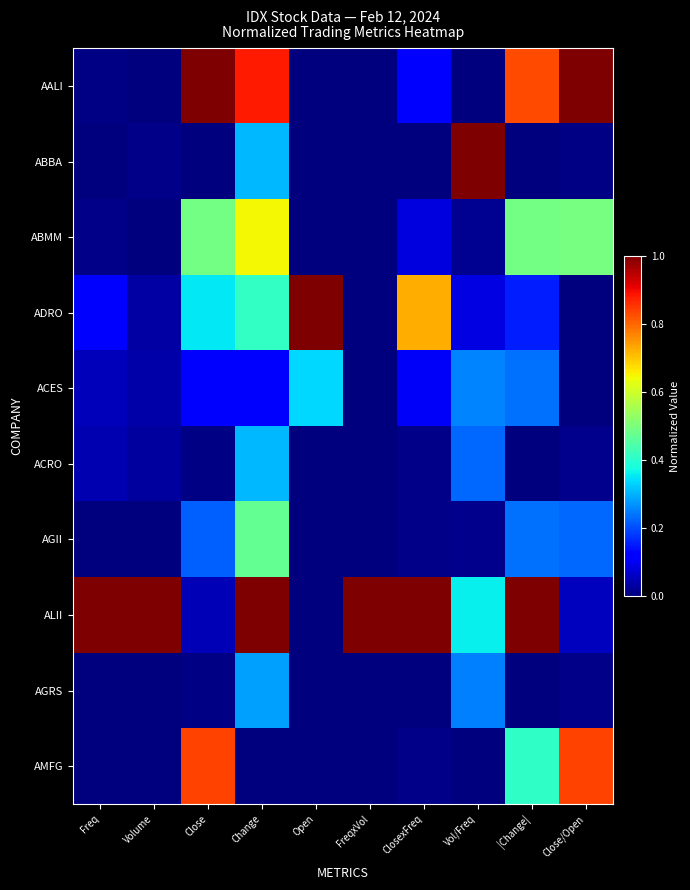

Reading left to right, what are all the values shown in this chart?

AALI: Freq=0.0	Volume=0.0	Close=1.0	Change=0.9	Open=0.0	FreqxVol=0.0	ClosexFreq=0.1	Vol/Freq=0.0	|Change|=0.8	Close/Open=1.0
ABBA: Freq=0.0	Volume=0.0	Close=0.0	Change=0.3	Open=0.0	FreqxVol=0.0	ClosexFreq=0.0	Vol/Freq=1.0	|Change|=0.0	Close/Open=0.0
ABMM: Freq=0.0	Volume=0.0	Close=0.5	Change=0.6	Open=0.0	FreqxVol=0.0	ClosexFreq=0.1	Vol/Freq=0.0	|Change|=0.5	Close/Open=0.5
ADRO: Freq=0.1	Volume=0.0	Close=0.4	Change=0.4	Open=1.0	FreqxVol=0.0	ClosexFreq=0.7	Vol/Freq=0.1	|Change|=0.2	Close/Open=0.0
ACES: Freq=0.1	Volume=0.0	Close=0.1	Change=0.1	Open=0.3	FreqxVol=0.0	ClosexFreq=0.1	Vol/Freq=0.3	|Change|=0.2	Close/Open=0.0
ACRO: Freq=0.0	Volume=0.0	Close=0.0	Change=0.3	Open=0.0	FreqxVol=0.0	ClosexFreq=0.0	Vol/Freq=0.2	|Change|=0.0	Close/Open=0.0
AGII: Freq=0.0	Volume=0.0	Close=0.2	Change=0.5	Open=0.0	FreqxVol=0.0	ClosexFreq=0.0	Vol/Freq=0.0	|Change|=0.2	Close/Open=0.2
ALII: Freq=1.0	Volume=1.0	Close=0.1	Change=1.0	Open=0.0	FreqxVol=1.0	ClosexFreq=1.0	Vol/Freq=0.4	|Change|=1.0	Close/Open=0.1
AGRS: Freq=0.0	Volume=0.0	Close=0.0	Change=0.3	Open=0.0	FreqxVol=0.0	ClosexFreq=0.0	Vol/Freq=0.3	|Change|=0.0	Close/Open=0.0
AMFG: Freq=0.0	Volume=0.0	Close=0.8	Change=0.0	Open=0.0	FreqxVol=0.0	ClosexFreq=0.0	Vol/Freq=0.0	|Change|=0.4	Close/Open=0.8